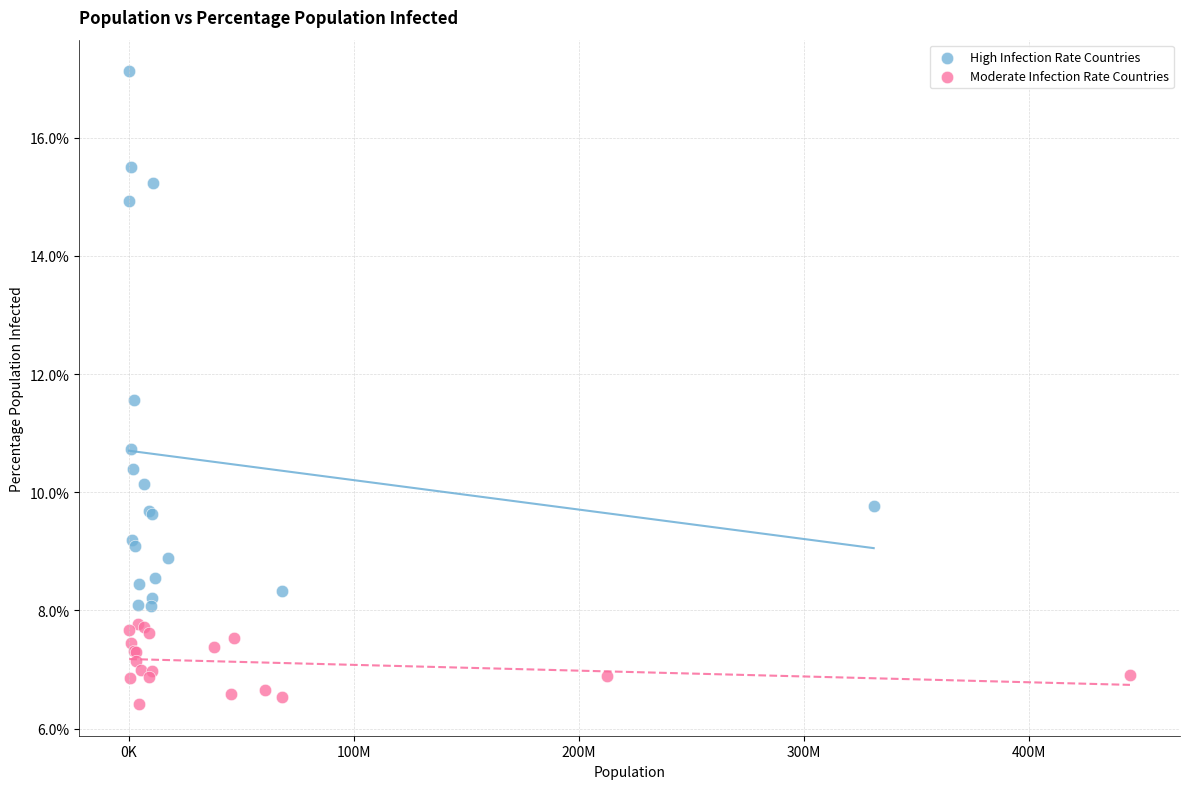

Which series reaches the minimum Y coordinate?

Moderate Infection Rate Countries